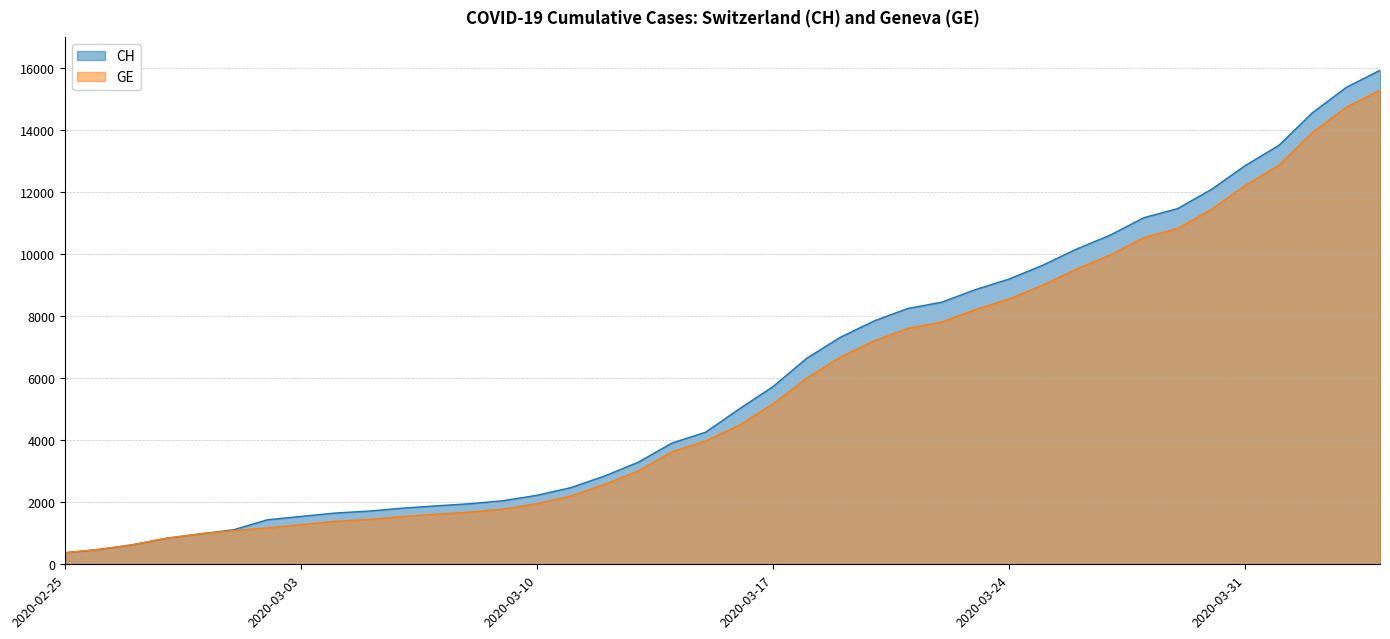

Count the number of categories in the chart.

40